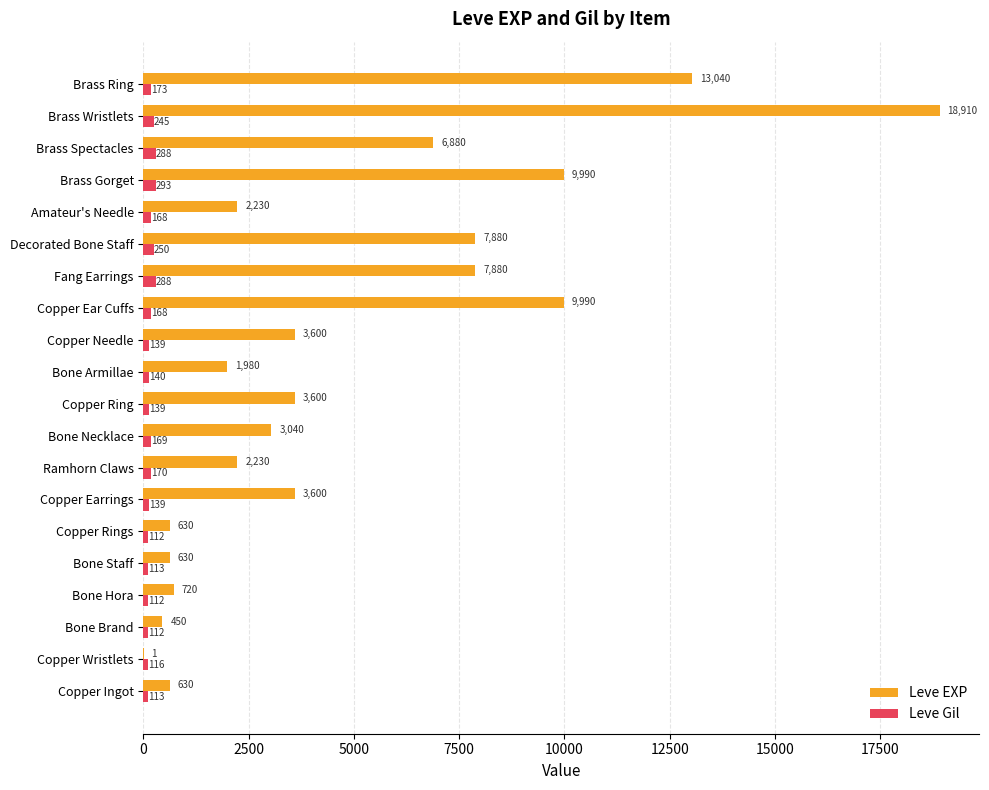

What are all the series names shown in the legend?

Leve EXP, Leve Gil